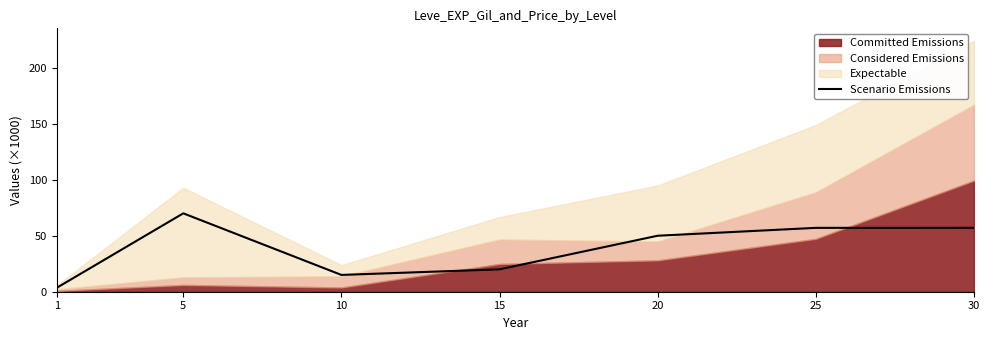

Approximately how many times larger is the value at 30 compared to 1?

16.2